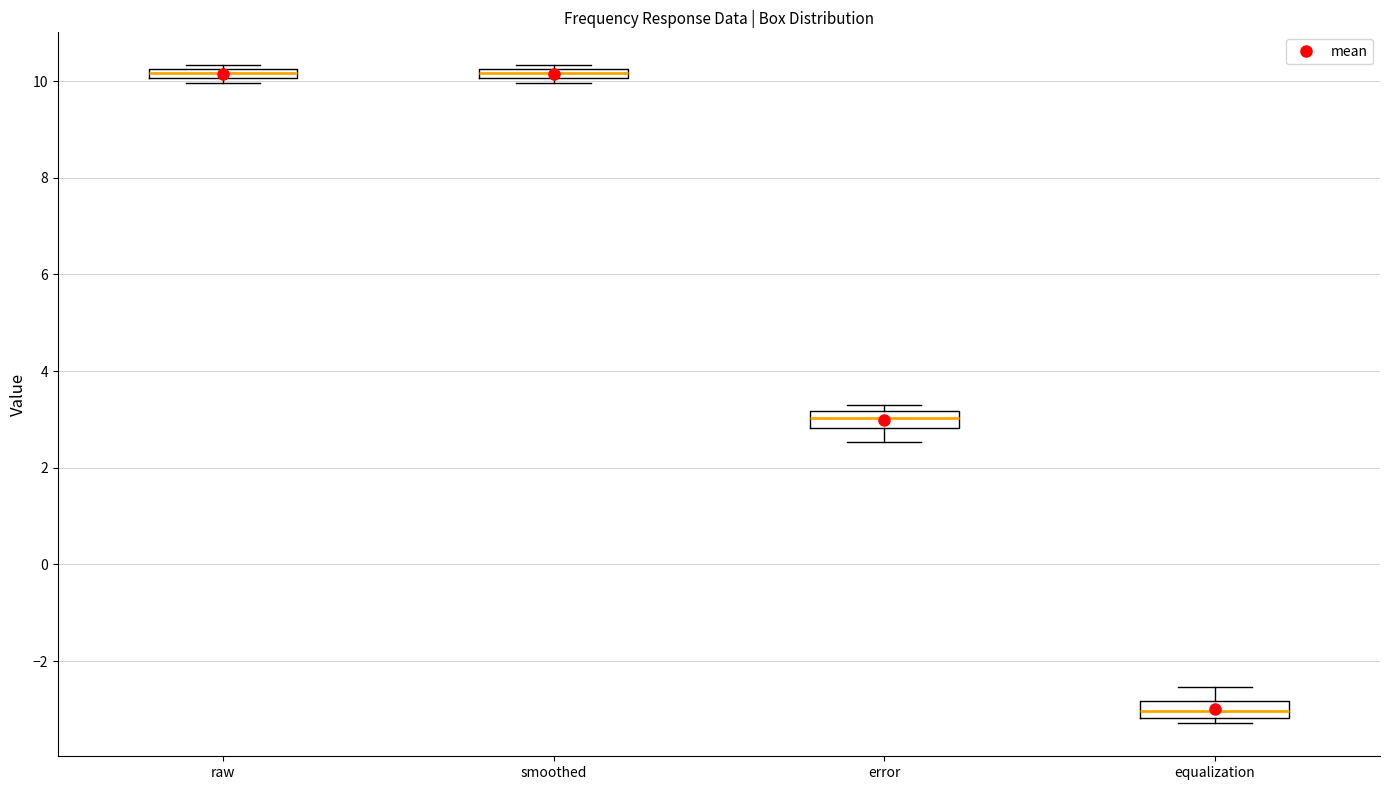

Where is the lower edge of the box for raw on the y-axis? The values are not printed on the chart, so give them approximately, as read against the axis.

10.0